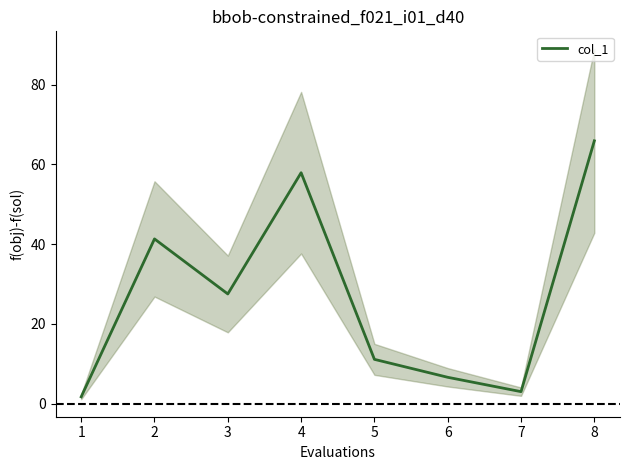

The col_1 series shows 27.5 at 3. True or false?

True